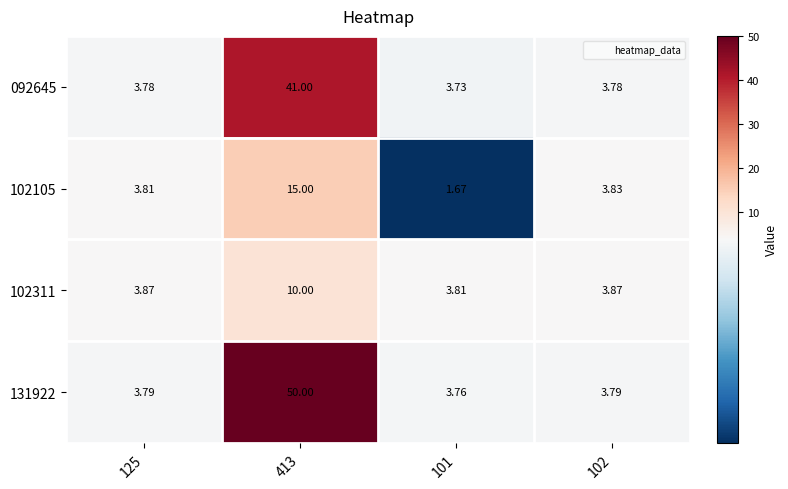

Is the value of 092645 at 125 greater than the value of 102105 at 125?

No